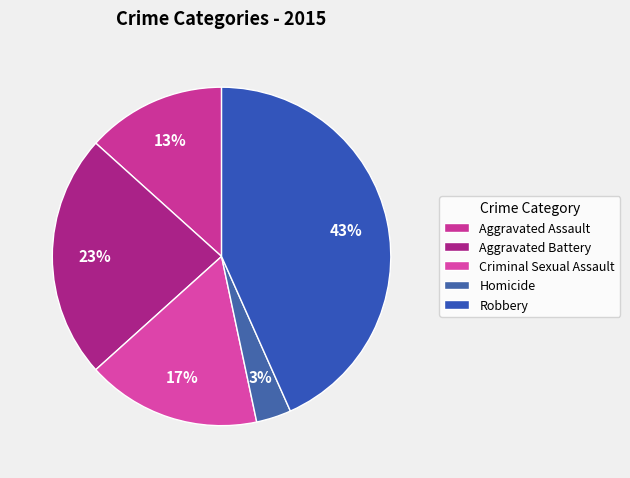

Approximately how many times larger is the value at Aggravated Assault compared to Aggravated Battery?

0.6